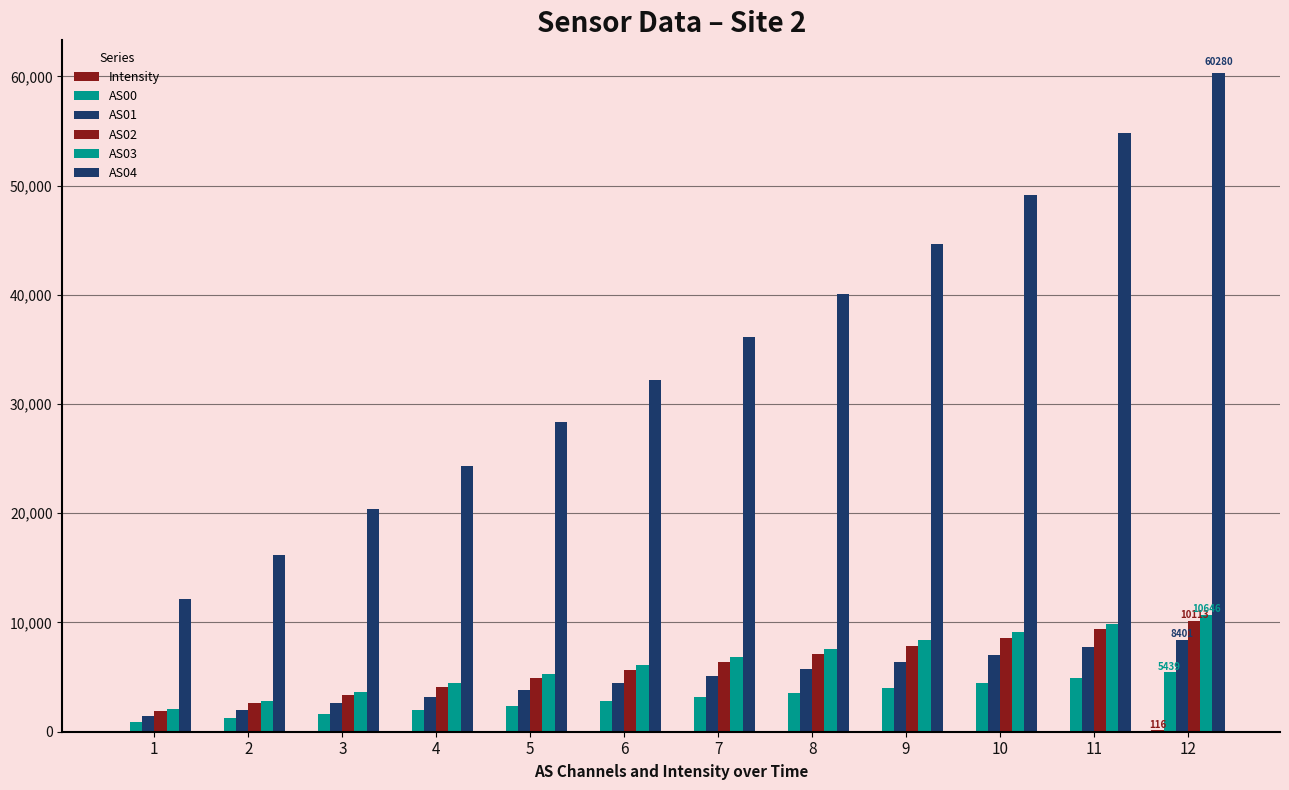

What is the value of the Intensity bar at the 8th from the left?

80.0